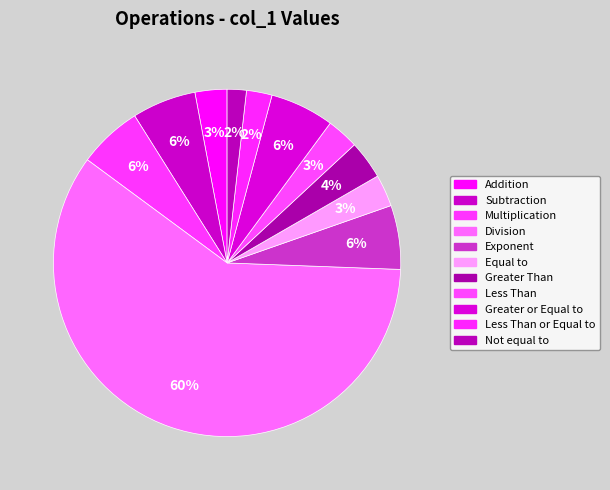

How many slices are in this pie chart?

11